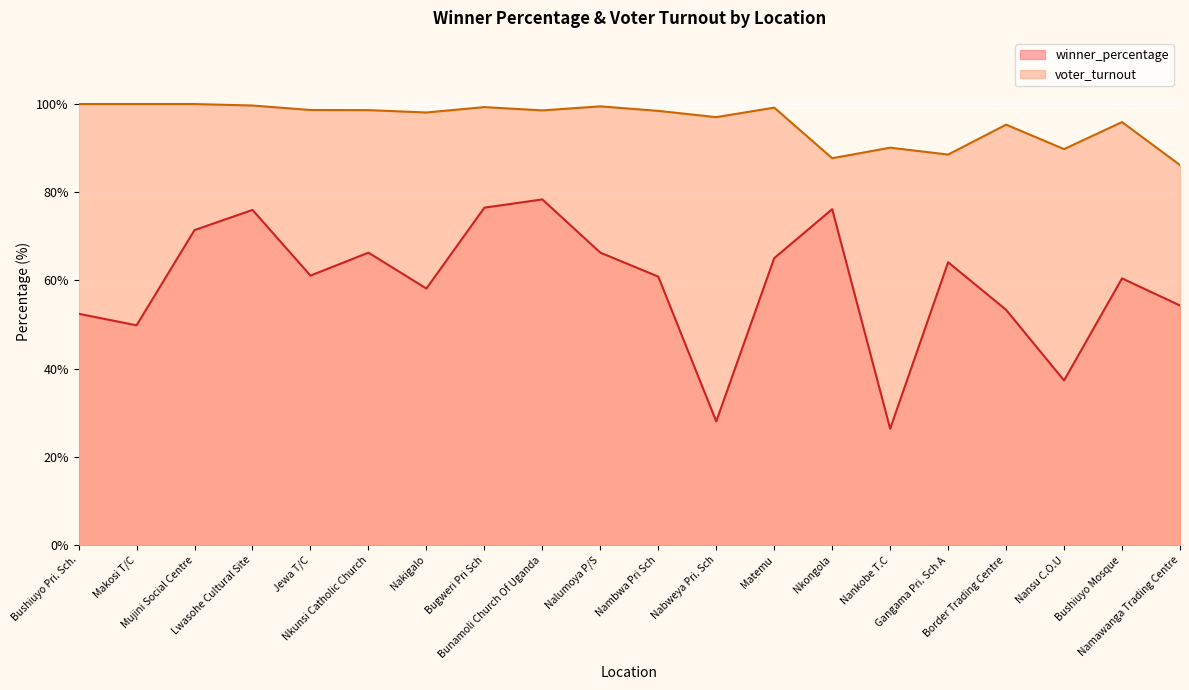

Rank the categories by winner_percentage value from lowest to highest.

Nankobe T.C, Nabweya Pri. Sch, Nansu C.O.U, Makosi T/C, Bushiuyo Pri. Sch., Border Trading Centre, Namawanga Trading Centre, Nakigalo, Bushiuyo Mosque, Nambwa Pri Sch, Jewa T/C, Gangama Pri. Sch A, Matemu, Nkunsi Catholic Church, Nalumoya P/S, Mujini Social Centre, Lwasohe Cultural Site, Nkongola, Bugweri Pri Sch, Bunamoli Church Of Uganda